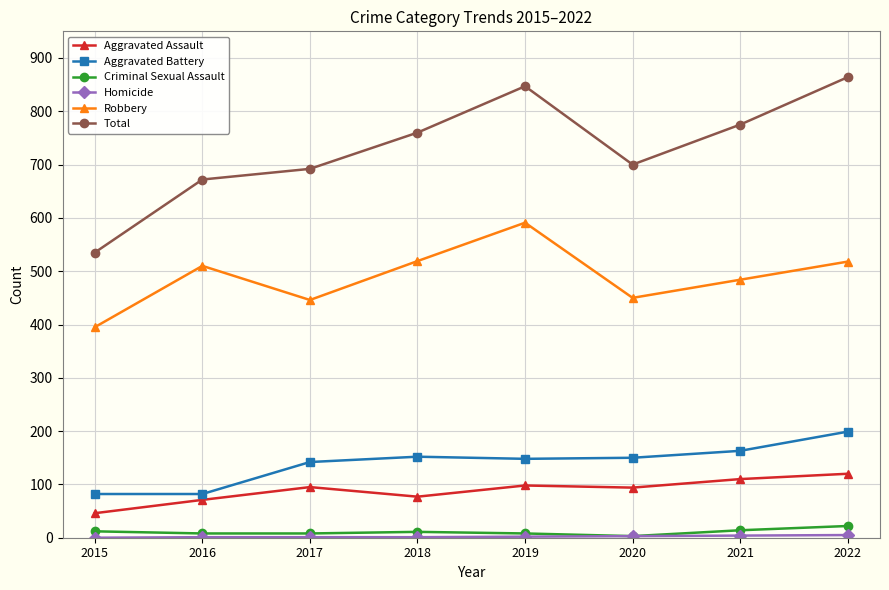

Count the number of data series in this chart.

6